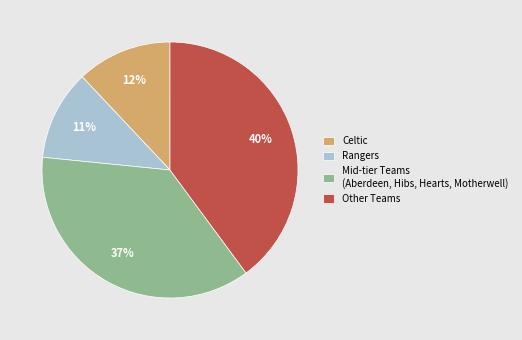

Do Mid-tier Teams (Aberdeen, Hibs, Hearts, Motherwell) and Other Teams together represent more than half of the pie?

Yes